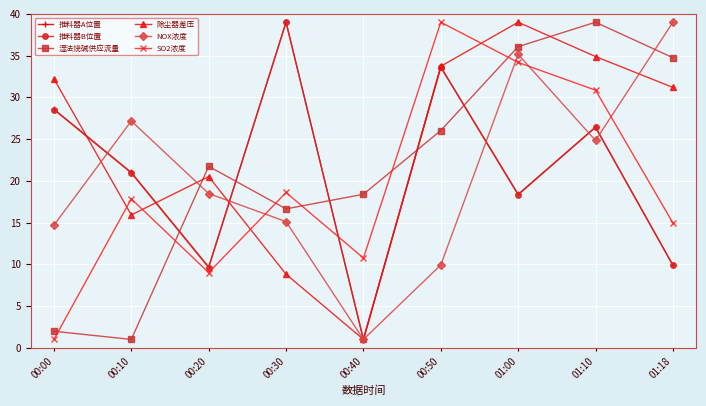

What value does the 除尘器差压 series have at 01:10?

34.9